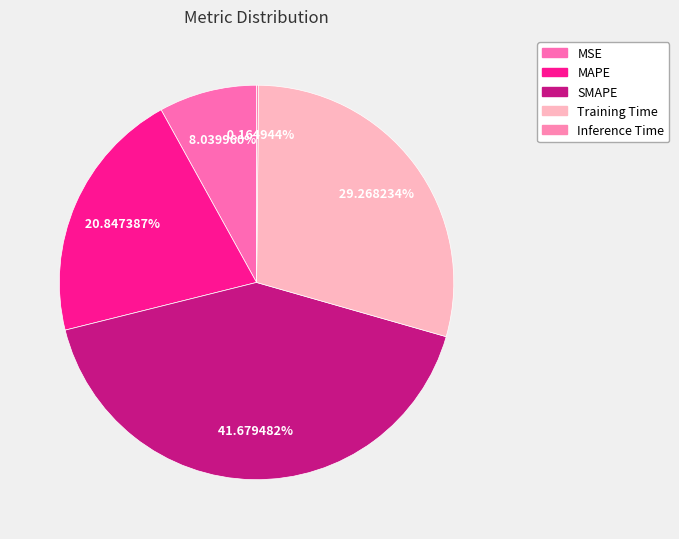

To the nearest percent, what is the difference between the MAPE and Inference Time slice percentages?

21%